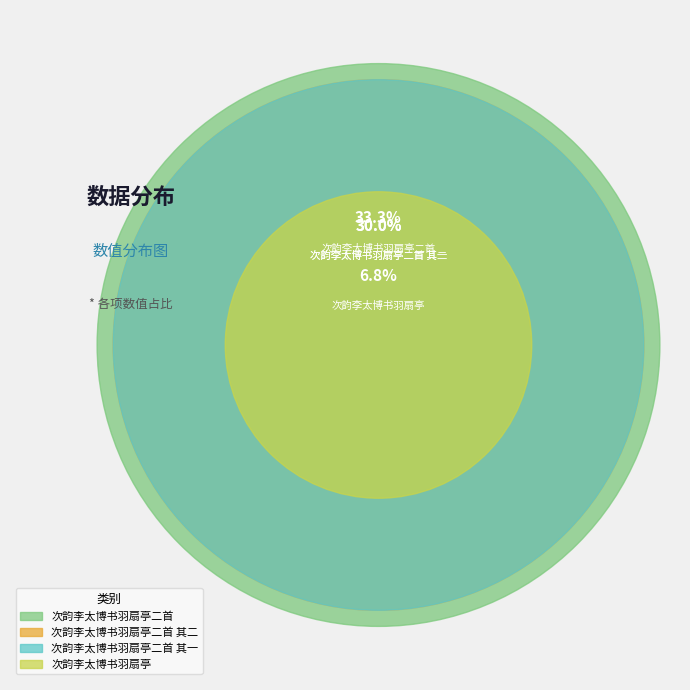

Is it true that 次韵李太博书羽扇亭二首 其一 is 30% of the pie?

True